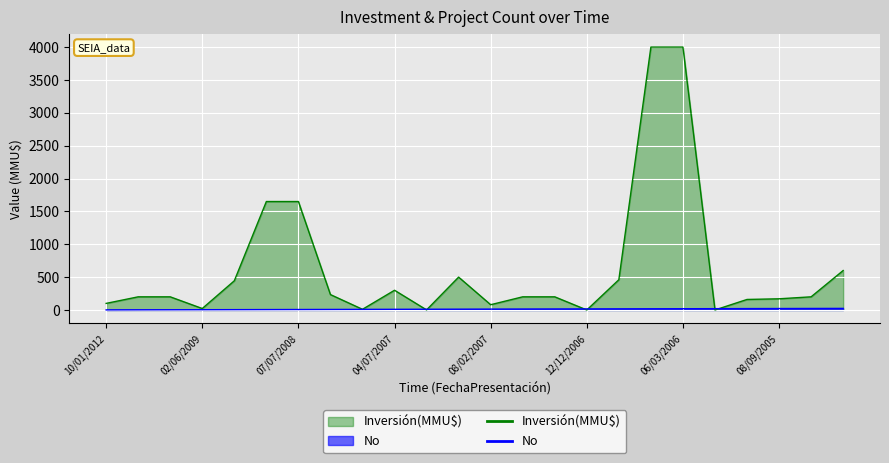

True or false: No has more than 0 interior local peaks.

False